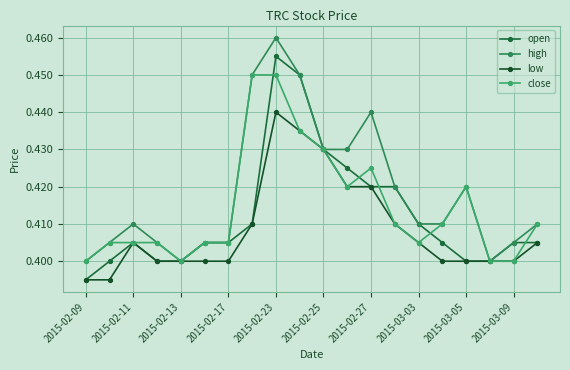

Count the close values in the range 0 to 1.

20